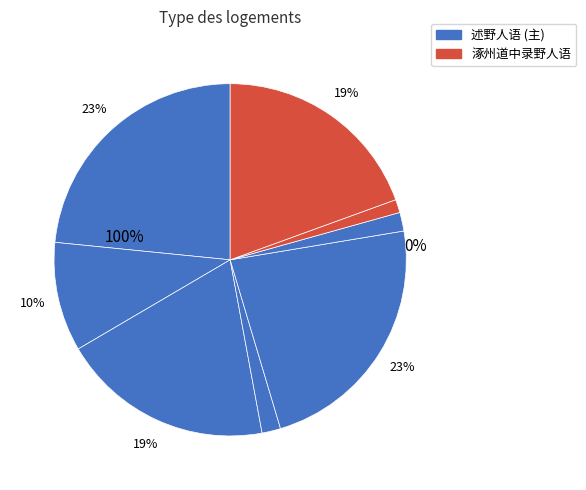

True or false: 述野人语·白米乾薪好井泉 accounts for 14% of the total.

False